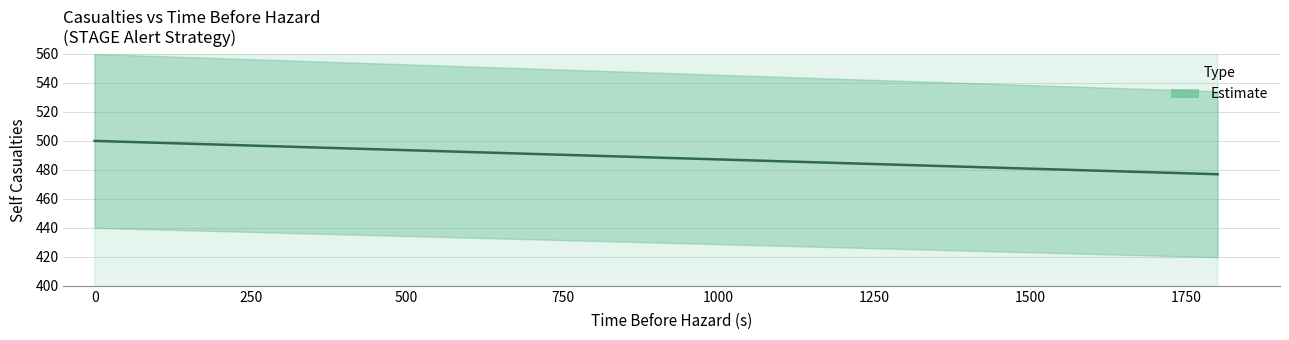

What is the approximate value at 0?

500